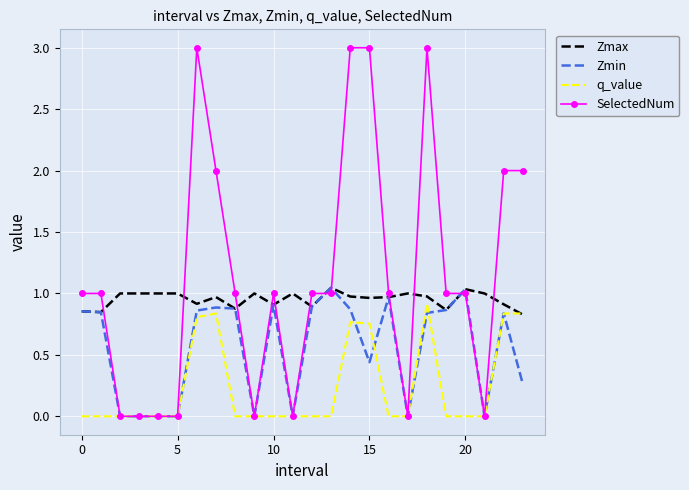

Which series has the largest total across all categories?

SelectedNum